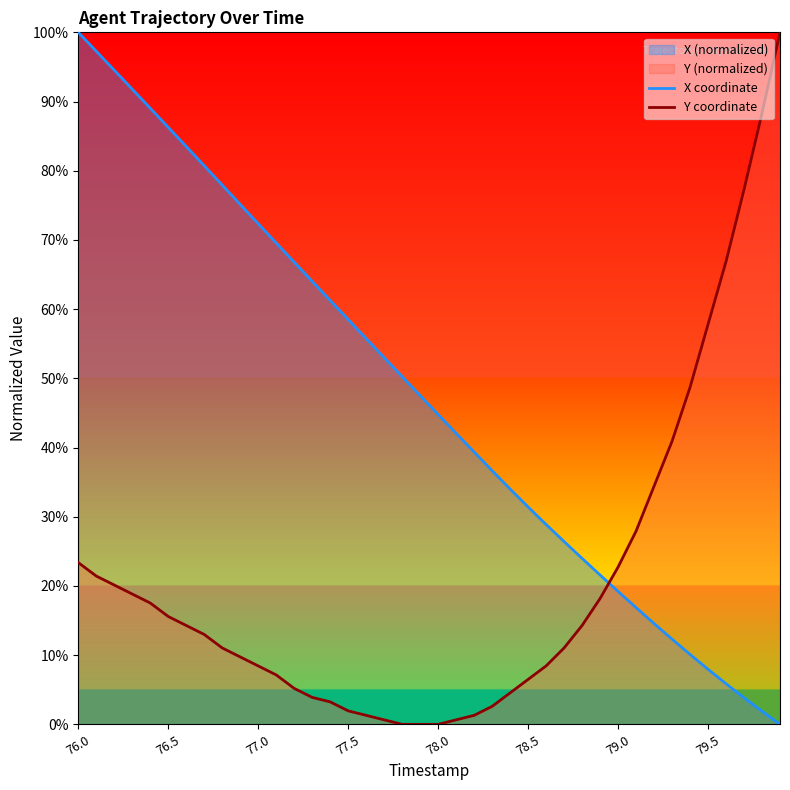

After their last crossing, which series has the higher values: X coordinate or Y coordinate?

Y coordinate